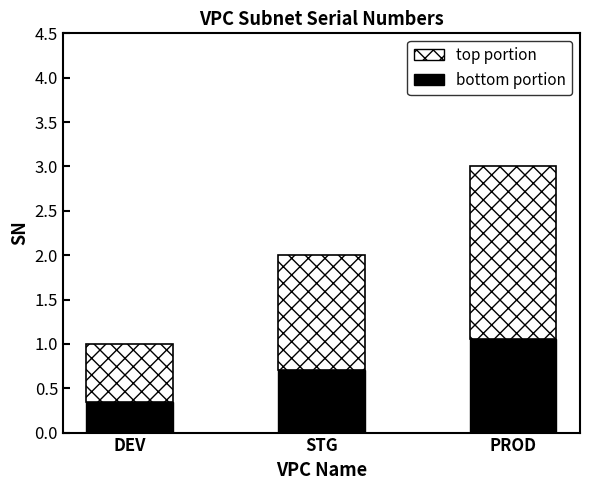

What is the sum of the bottom portion values at PROD and DEV?

1.4